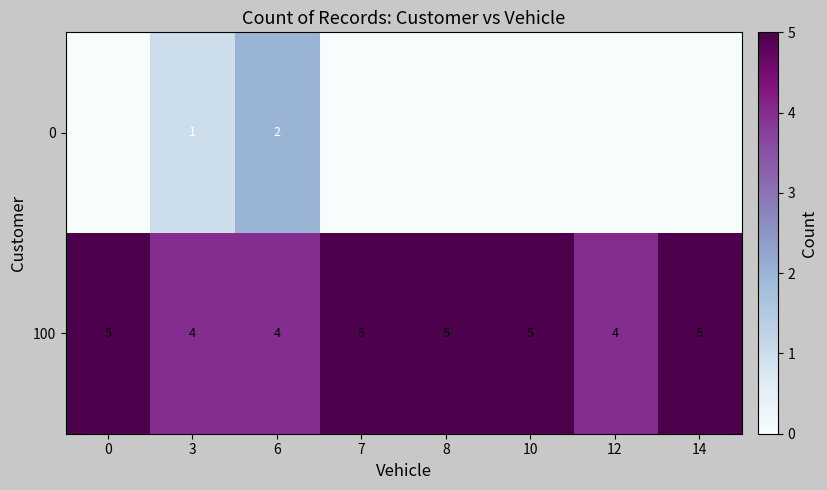

Count the row_0 values in the range 0 to 1.

7